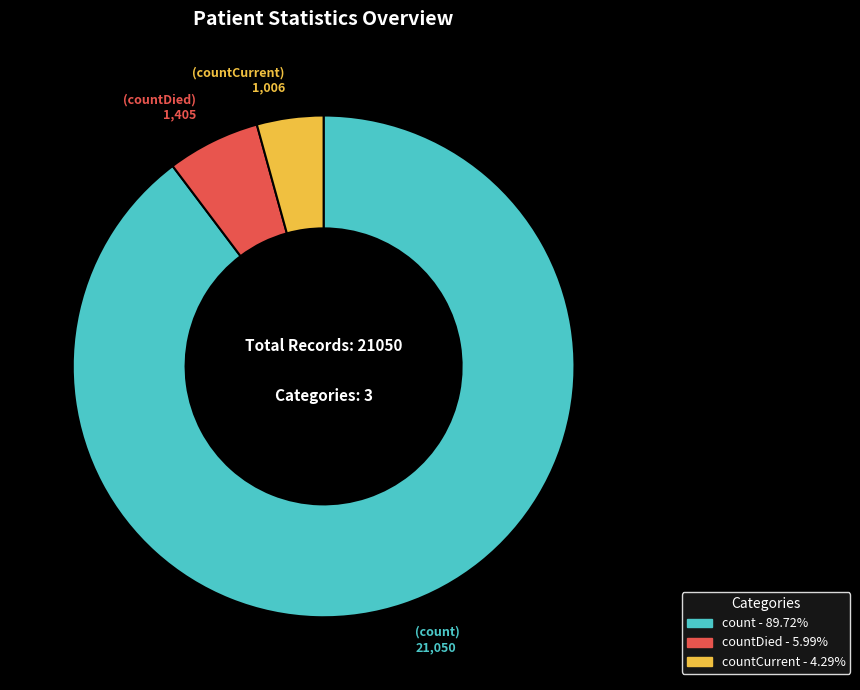

Is there a majority slice in this chart?

Yes